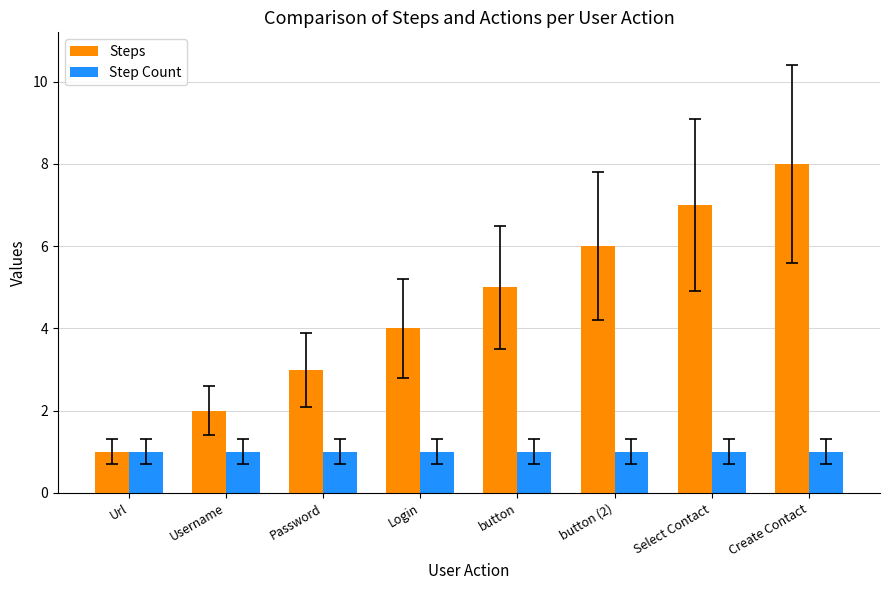

What position from the left is Password?

3